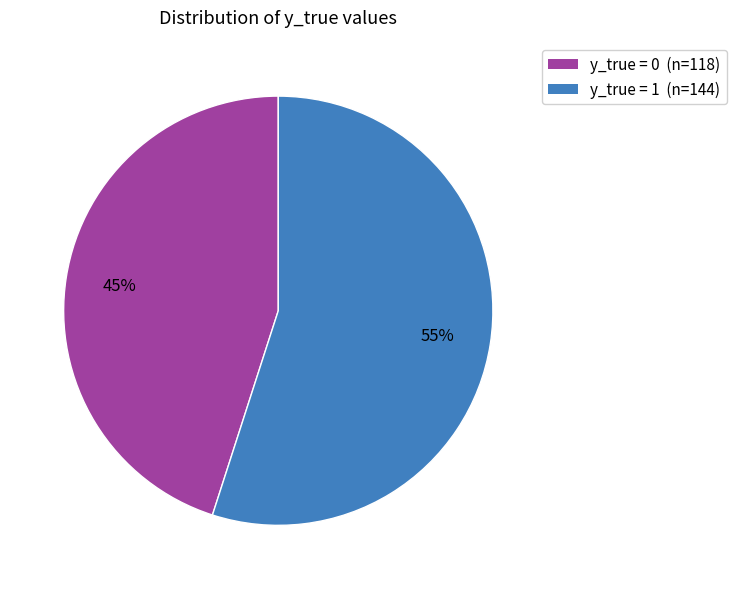

To the nearest percent, what portion does y_true = 1 represent?

55%